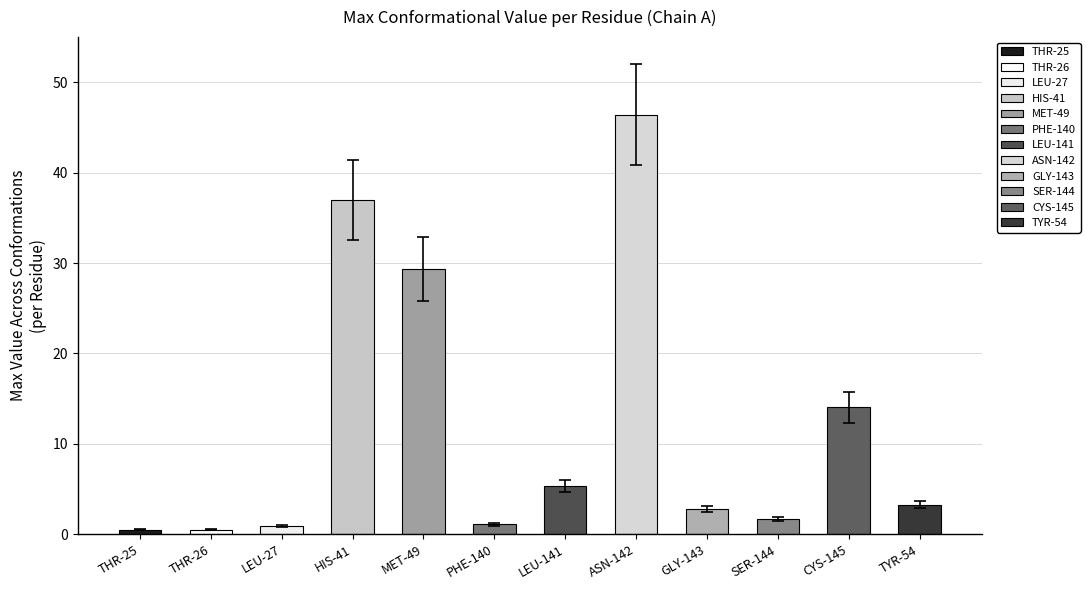

What value does the data have at THR-25?

0.5